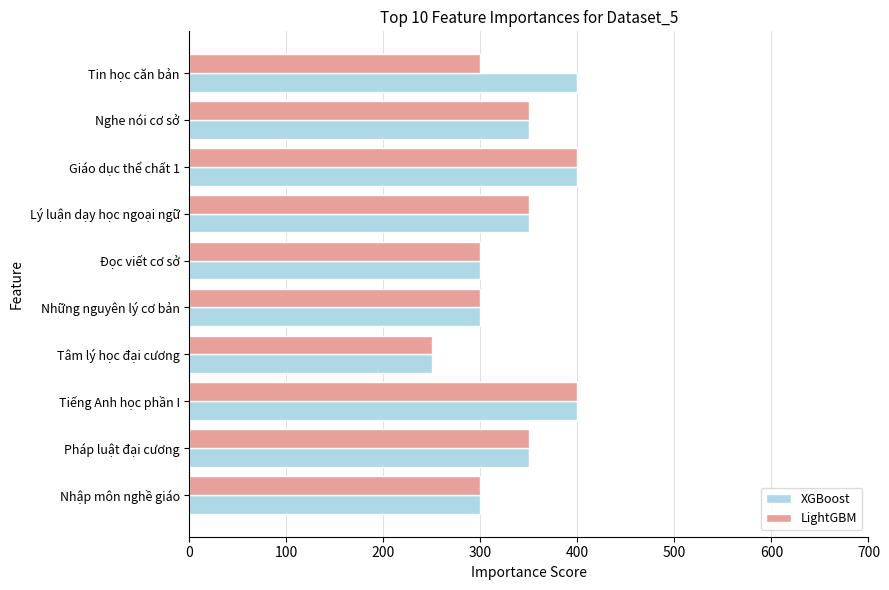

Which label corresponds to the smallest value in the chart?

Tâm lý học đại cương